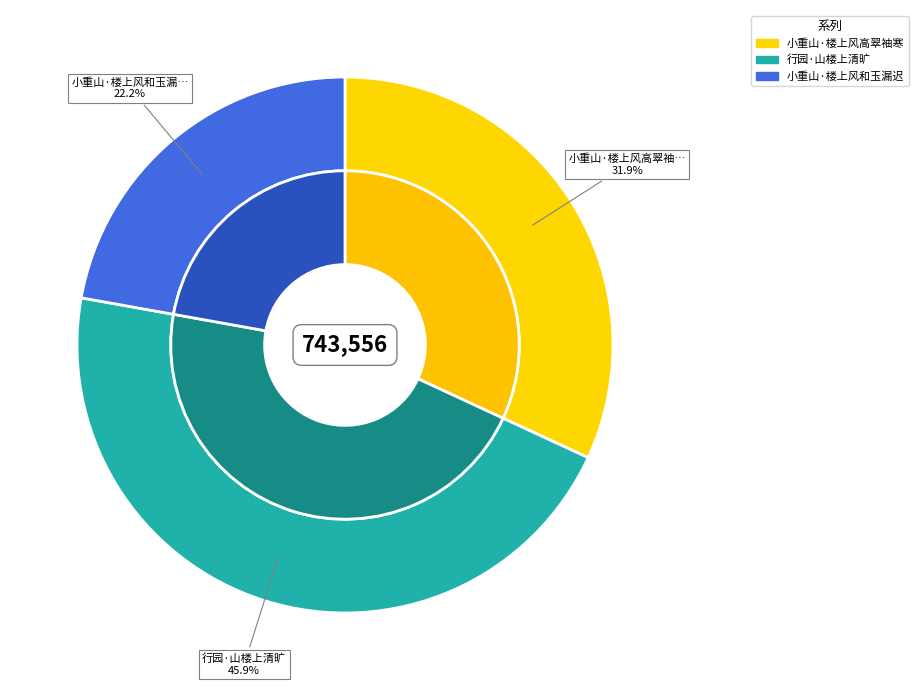

To the nearest percent, what percentage of the pie is 行园·山楼上清旷?

46%